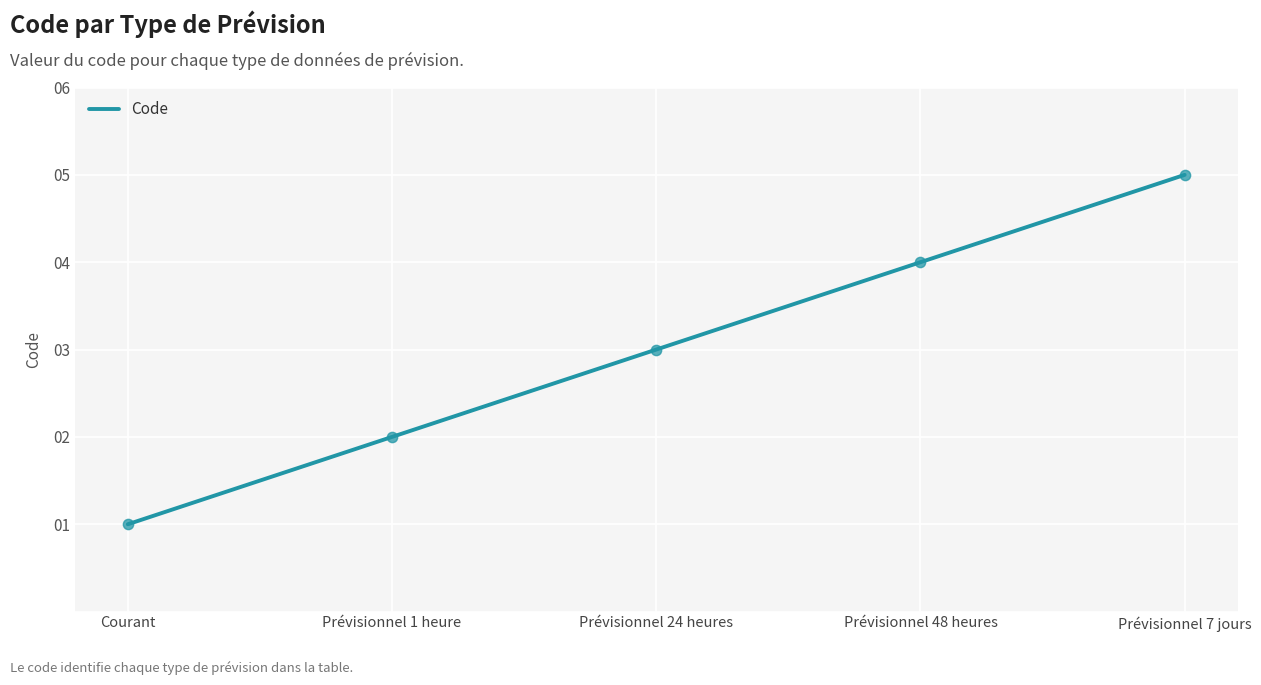

What is the ratio of the value at Prévisionnel 7 jours to the value at Courant?

5.0